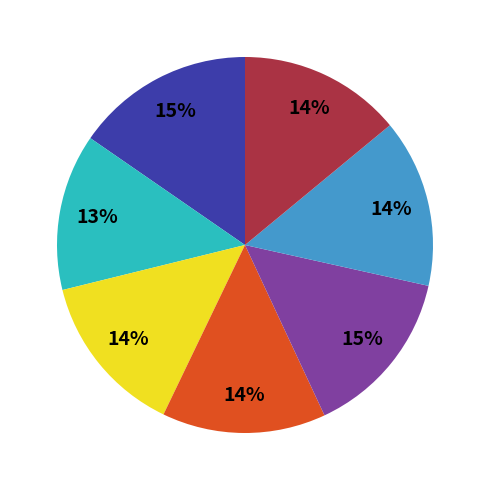

To the nearest percent, what is the difference between the largest and smallest slice percentages?

2%